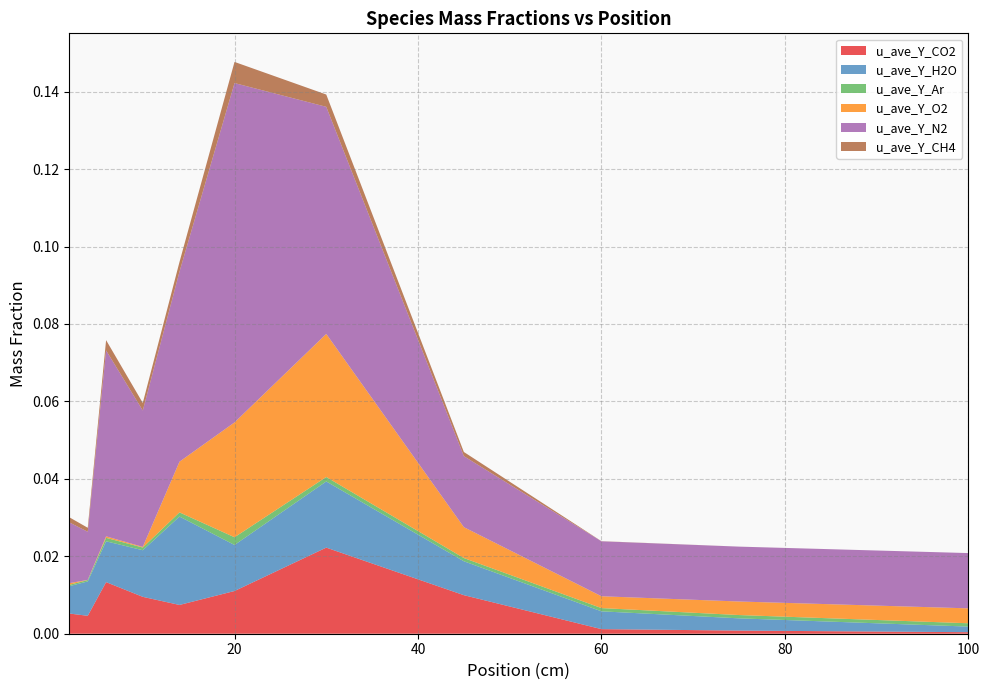

Reading left to right, list all the values displayed in this chart.

u_ave_Y_CO2: 2=0.0	4=0.0	6=0.0	10=0.0	14=0.0	20=0.0	30=0.0	45=0.0	60=0.0	75=0.0	100=0.0
u_ave_Y_H2O: 2=0.0	4=0.0	6=0.0	10=0.0	14=0.0	20=0.0	30=0.0	45=0.0	60=0.0	75=0.0	100=0.0
u_ave_Y_Ar: 2=0.0	4=0.0	6=0.0	10=0.0	14=0.0	20=0.0	30=0.0	45=0.0	60=0.0	75=0.0	100=0.0
u_ave_Y_O2: 2=0.0	4=0.0	6=0.0	10=0.0	14=0.0	20=0.0	30=0.0	45=0.0	60=0.0	75=0.0	100=0.0
u_ave_Y_N2: 2=0.0	4=0.0	6=0.0	10=0.0	14=0.0	20=0.1	30=0.1	45=0.0	60=0.0	75=0.0	100=0.0
u_ave_Y_CH4: 2=0.0	4=0.0	6=0.0	10=0.0	14=0.0	20=0.0	30=0.0	45=0.0	60=0.0	75=0.0	100=0.0